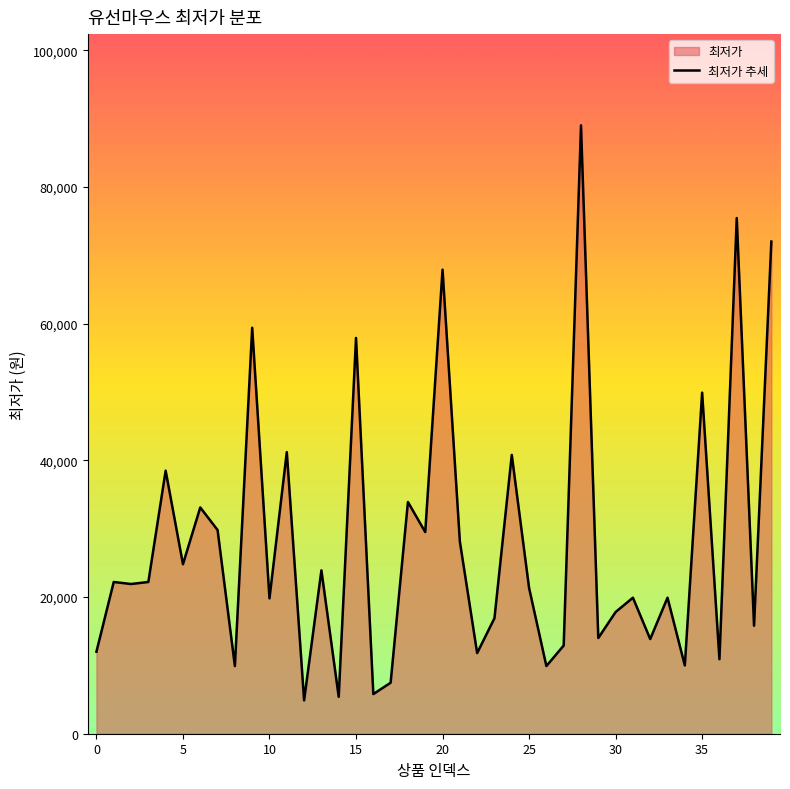

Does the chart display data point markers on the line(s)?

No